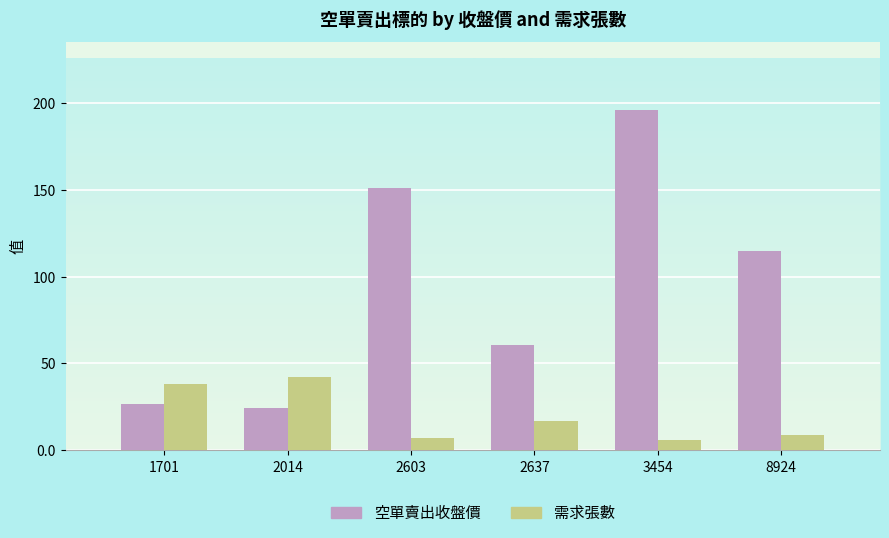

What is the difference between the second highest and minimum values in the 需求張數 series?

32.0